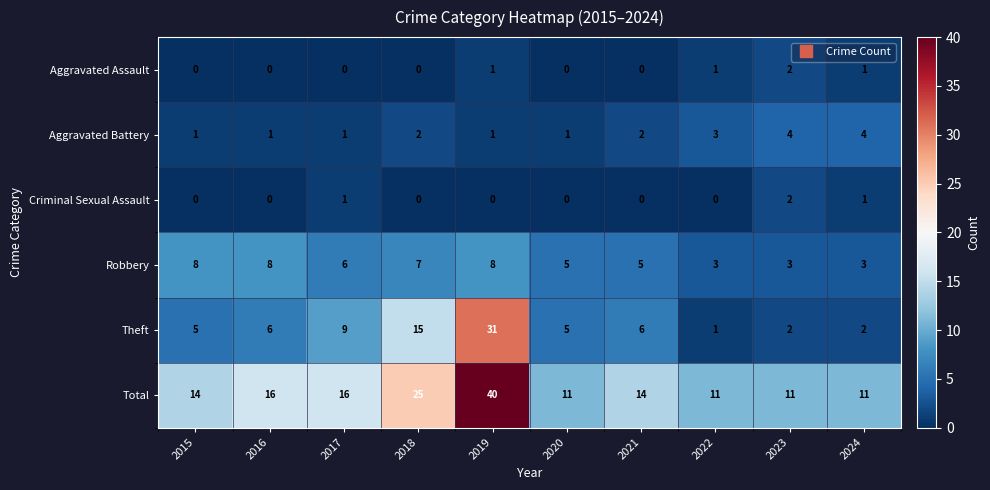

What is the total value across all series at 2017?

33